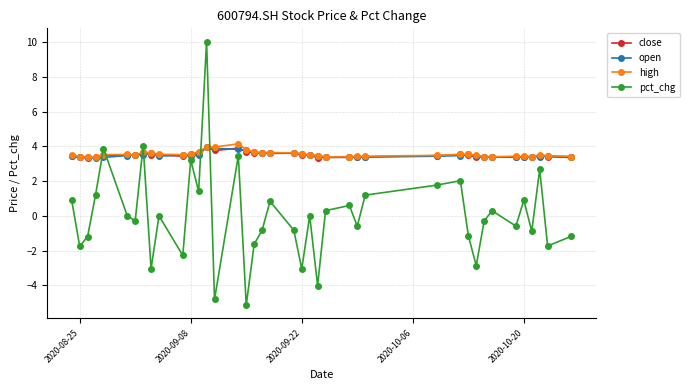

What is the value of the high point at the 1st from the left?

3.5